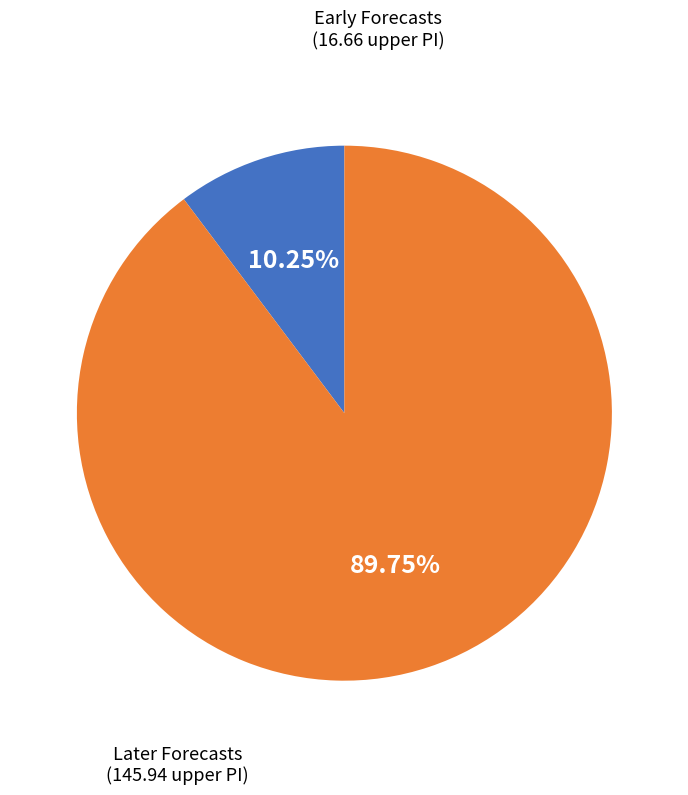

To the nearest percent, what is the difference between the largest and smallest slice percentages?

80%